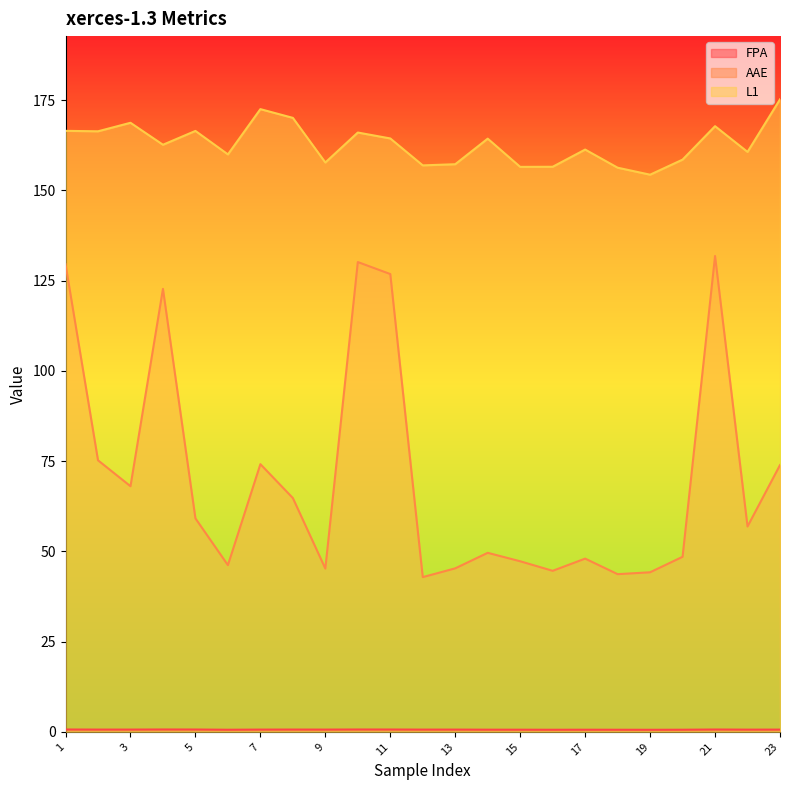

How many categories are shown in the chart?

23